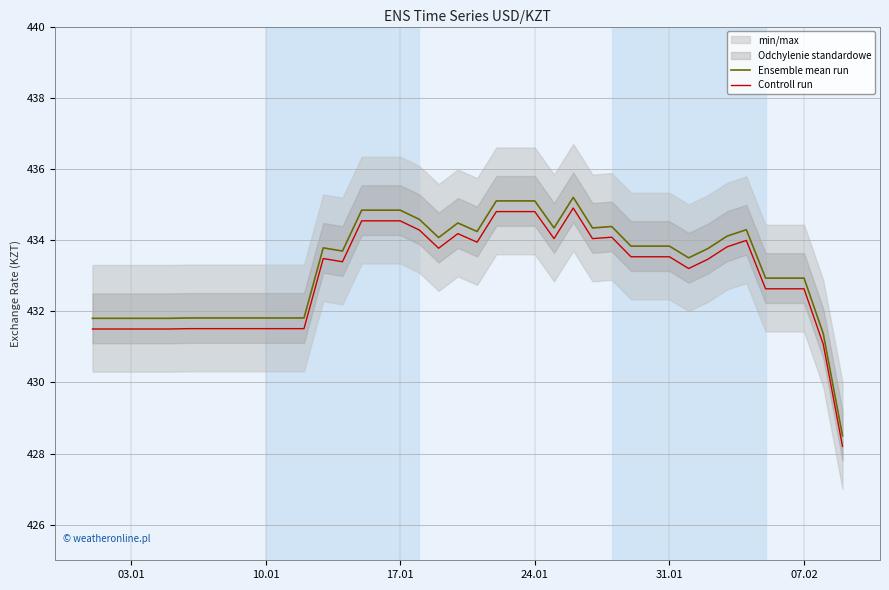

True or false: Controll run and Ensemble mean run intersect in this chart.

False